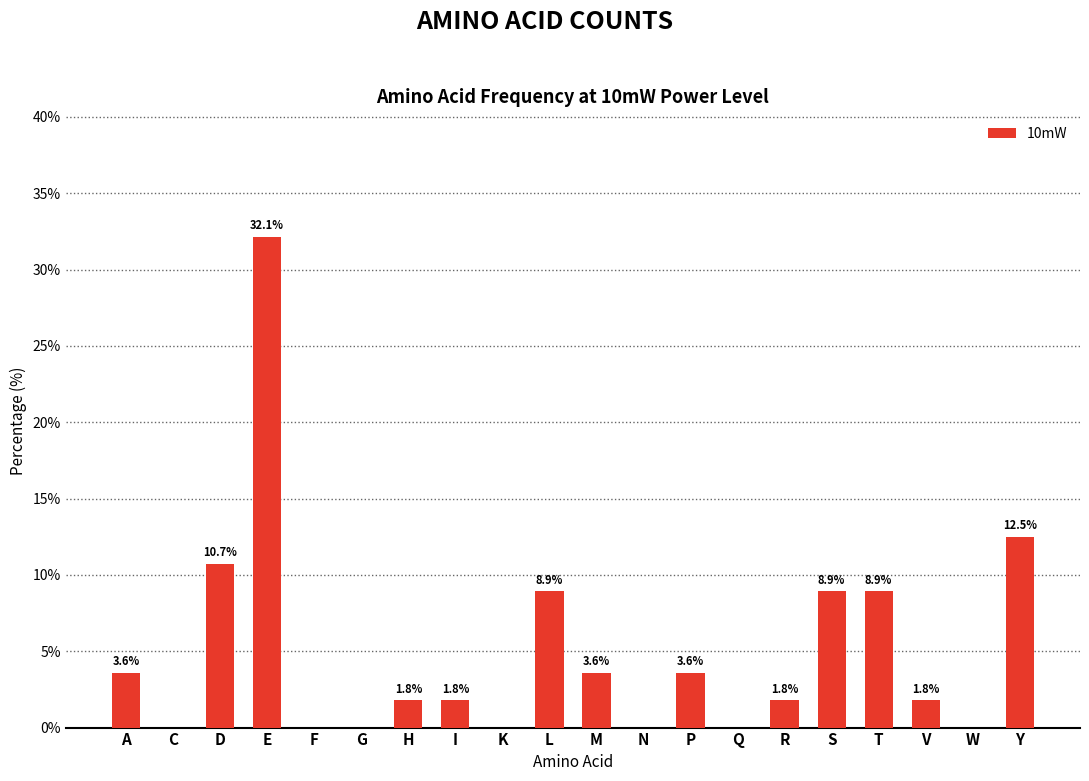

Are the bars horizontal?

No